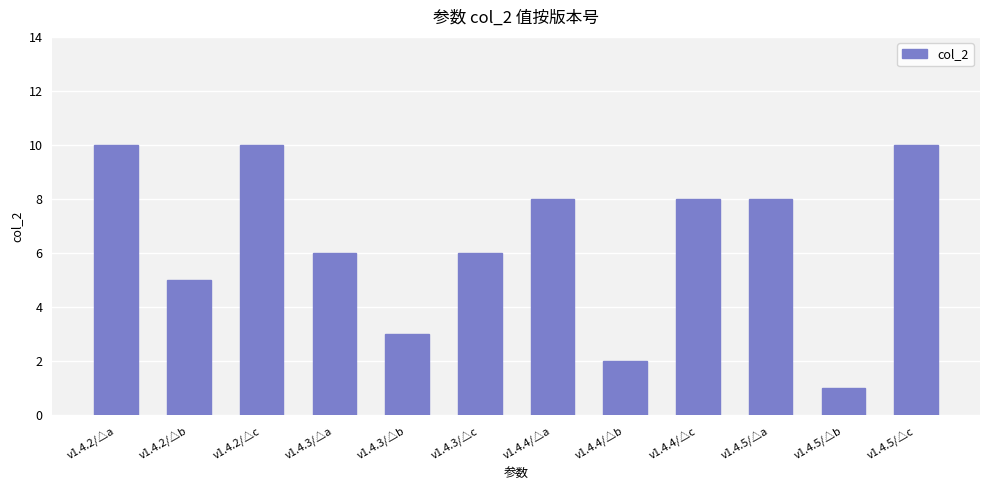

How many values are below 8?

6